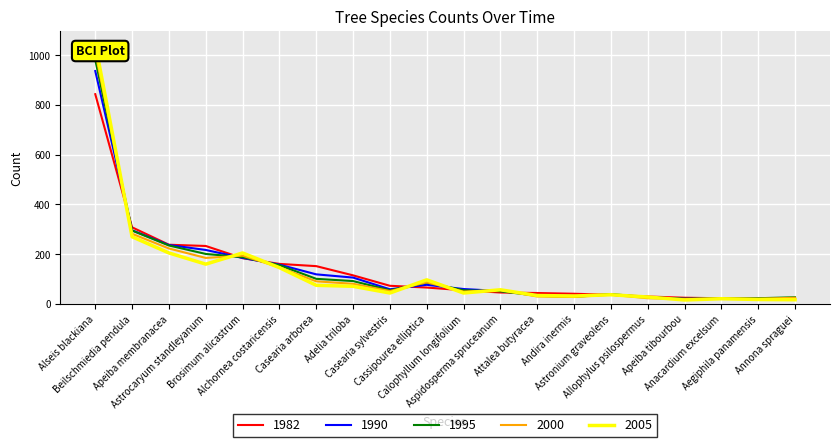

What is the difference between the maximum and minimum values in the 2005 series?

1030